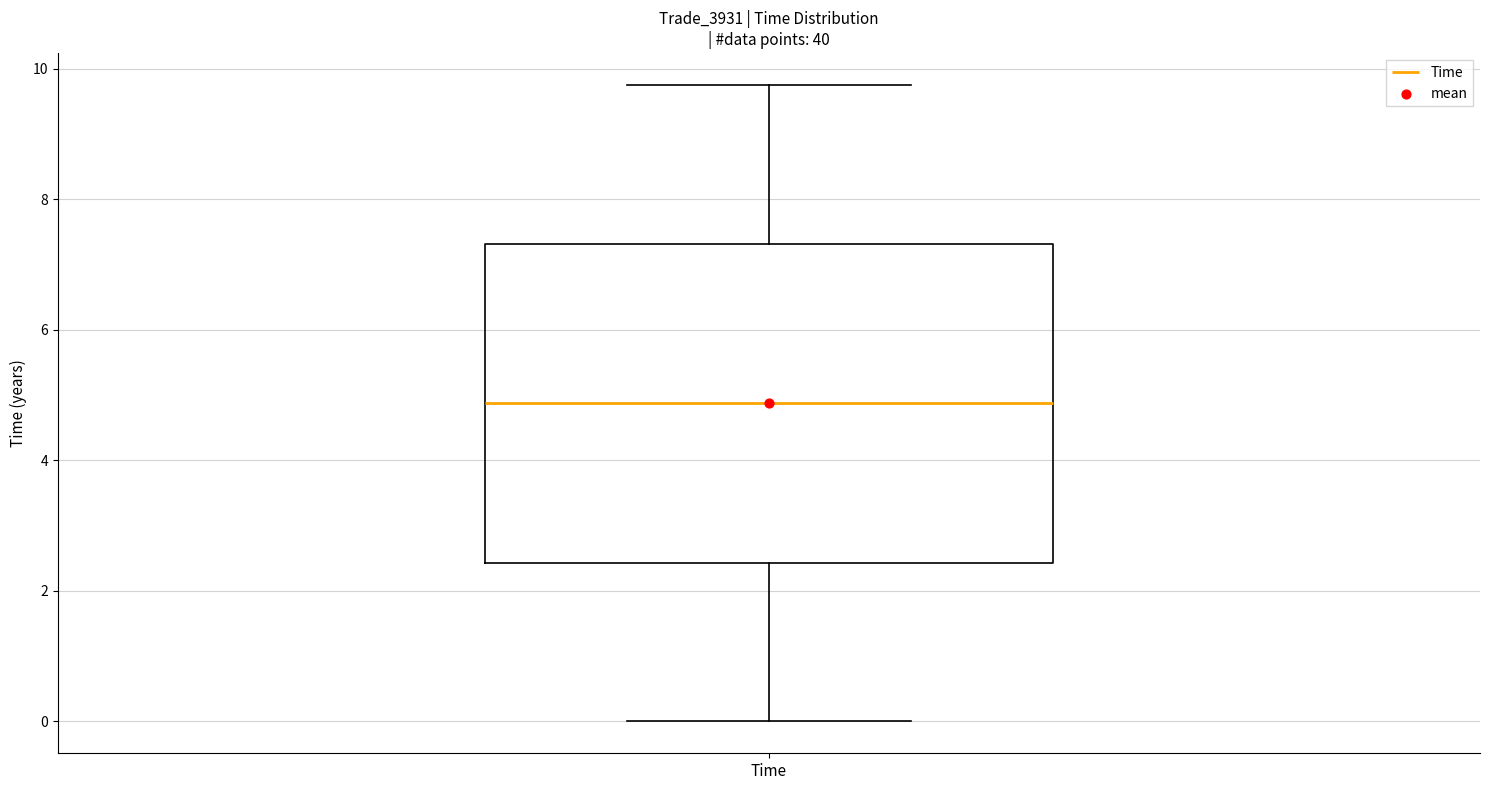

Transcribe this box plot: give where the median line is, the range the box spans, and where the two whiskers end, as read against the y-axis. The values are not printed on the chart, so give them approximately, as read against the axis.

median 4.8, box 2.4 to 7.4, whiskers 0.0 to 9.8